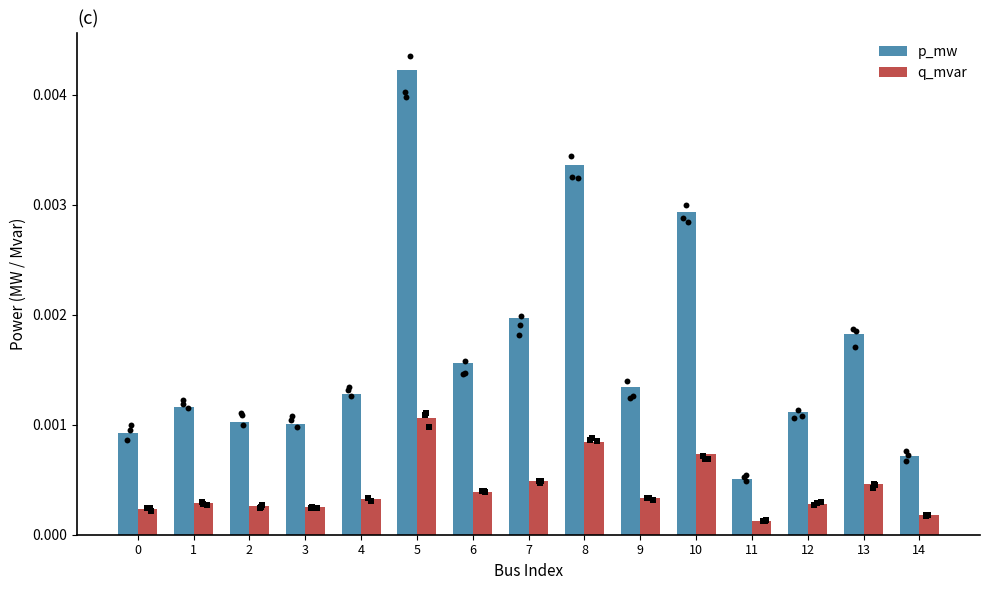

At how many categories does at least one series exceed 0?

15